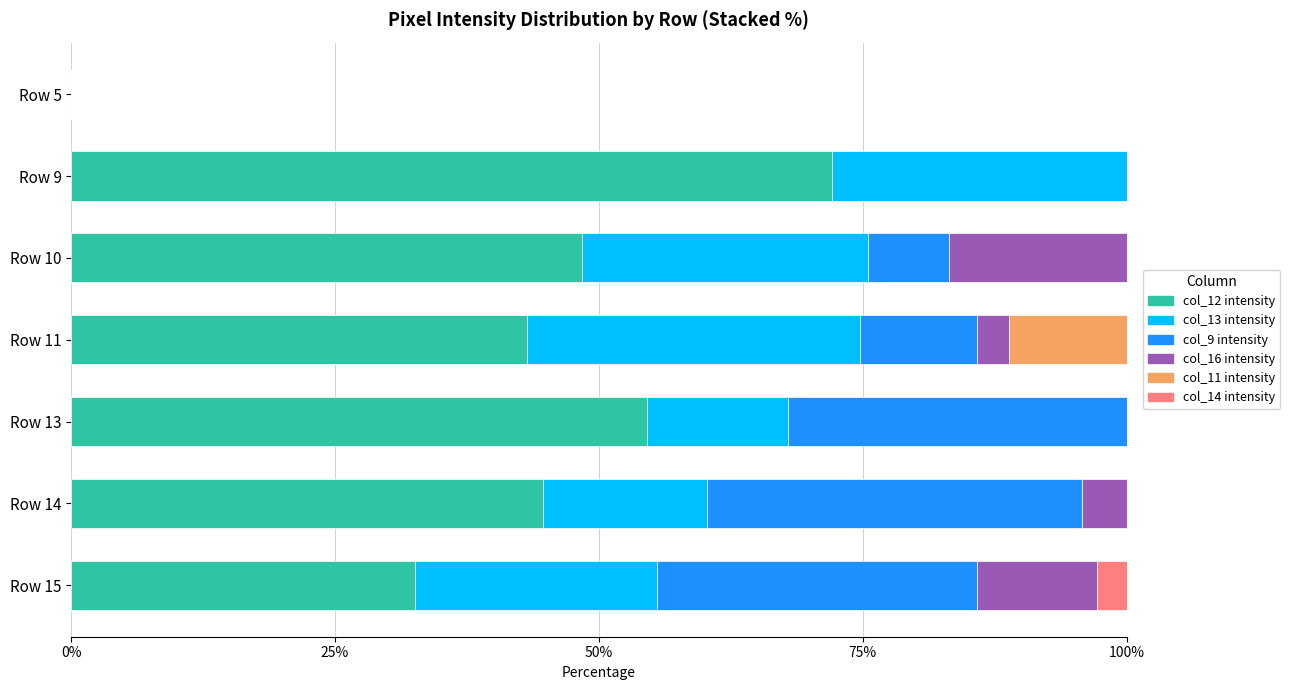

What is the total value across all series at Row 10?

100.0